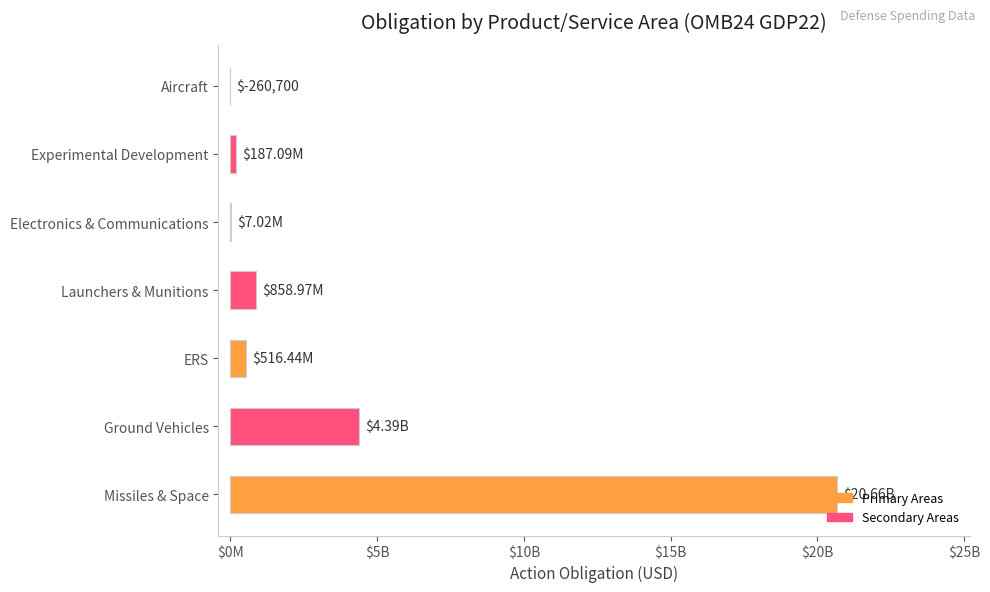

Are the bars horizontal?

Yes